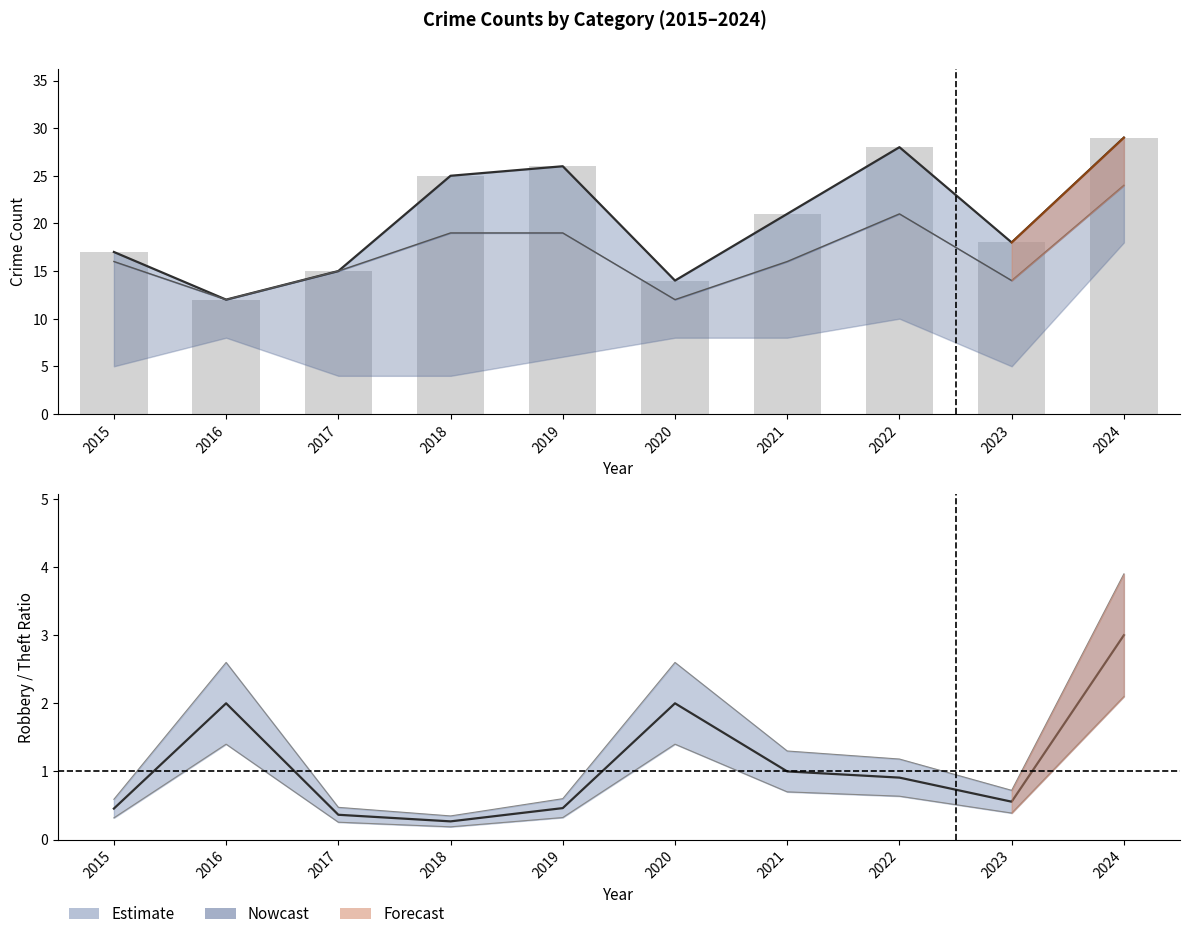

Where is the data nearest to the value 20?

2021